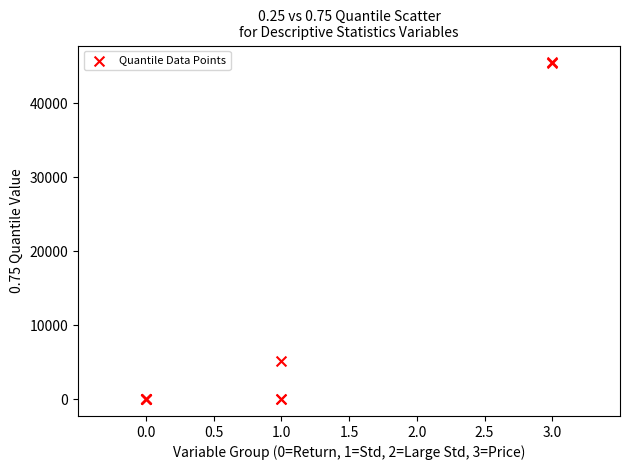

What Y value in the scatter plot is closest to 22748?

5085.2